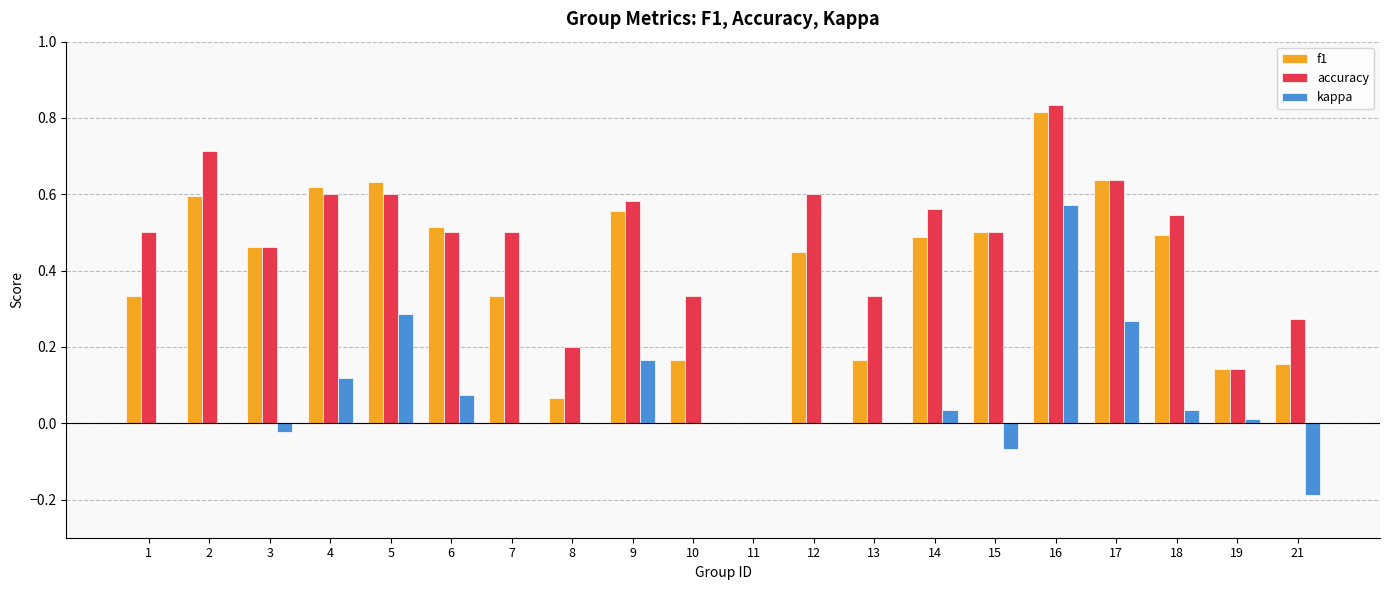

Between 3 and 6, which series saw the biggest shift?

kappa